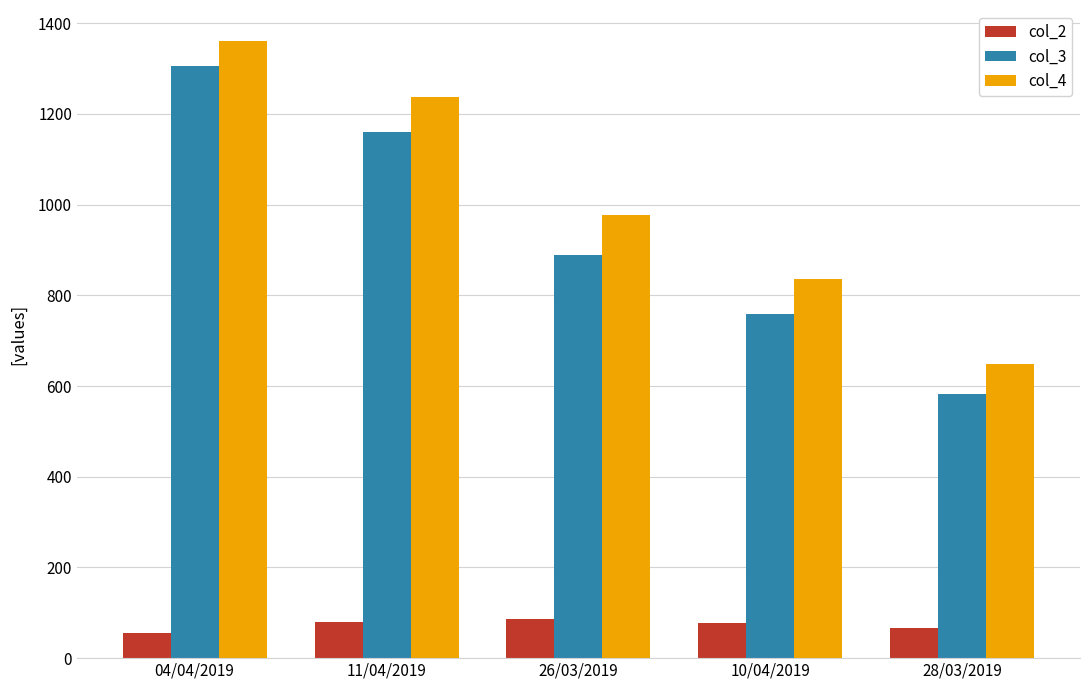

What is the label of the 3rd bar from the right?

26/03/2019